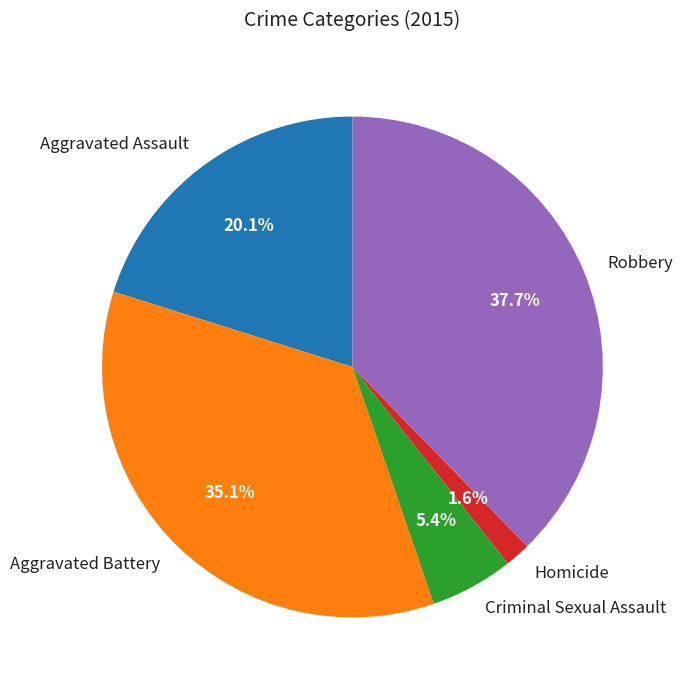

Does Robbery account for over 50% of the chart?

No